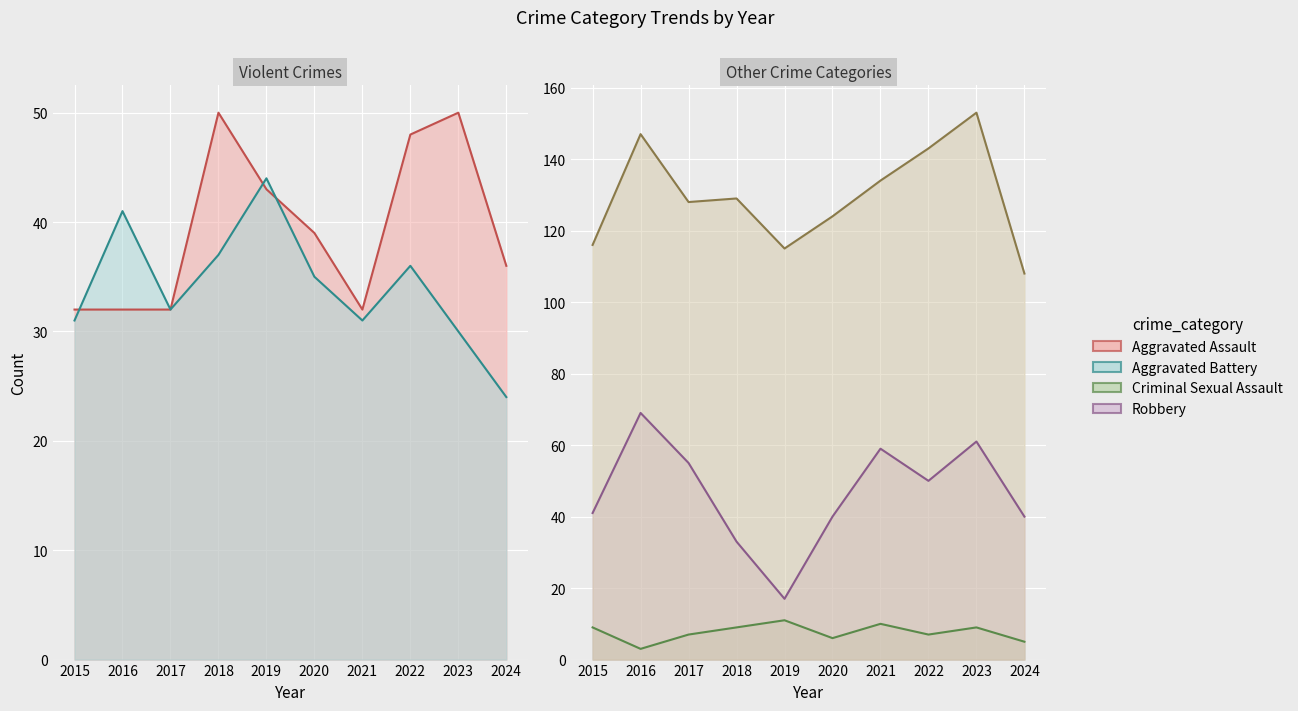

What is the difference between the maximum and second lowest values in the Aggravated Assault series?

18